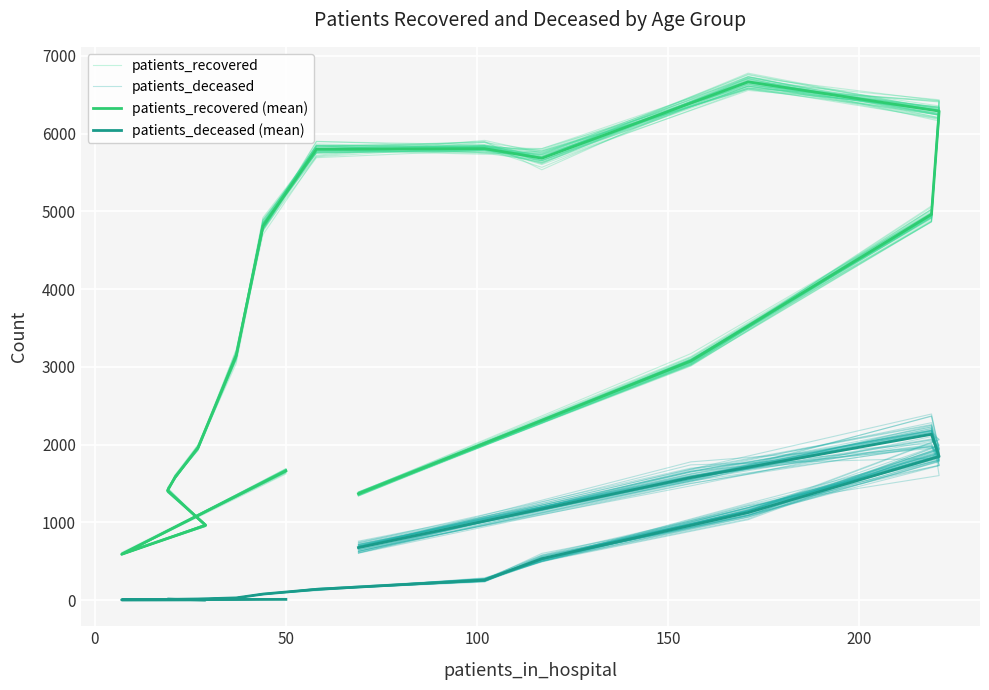

Reading left to right, extract all data points from this chart.

patients_recovered: 1671.3	588.2	968.2	1429.4	1576.3	1956.4	3195.7	4847.9	5771.8	5838.5	5657.7	6635.0	6305.2	4866.1	3022.0	1360.3
patients_deceased: 8.8	3.3	2.0	10.2	9.9	13.8	24.2	76.8	136.4	265.9	581.2	1189.4	1821.2	2015.0	1777.7	677.0
patients_recovered (mean): 1663.0	589.0	962.0	1408.0	1580.0	1961.0	3146.0	4811.0	5799.0	5807.0	5684.0	6666.0	6290.0	4961.0	3075.0	1368.0
patients_deceased (mean): 9.0	3.0	2.0	11.0	10.0	14.0	28.0	77.0	138.0	257.0	532.0	1126.0	1846.0	2133.0	1575.0	675.0